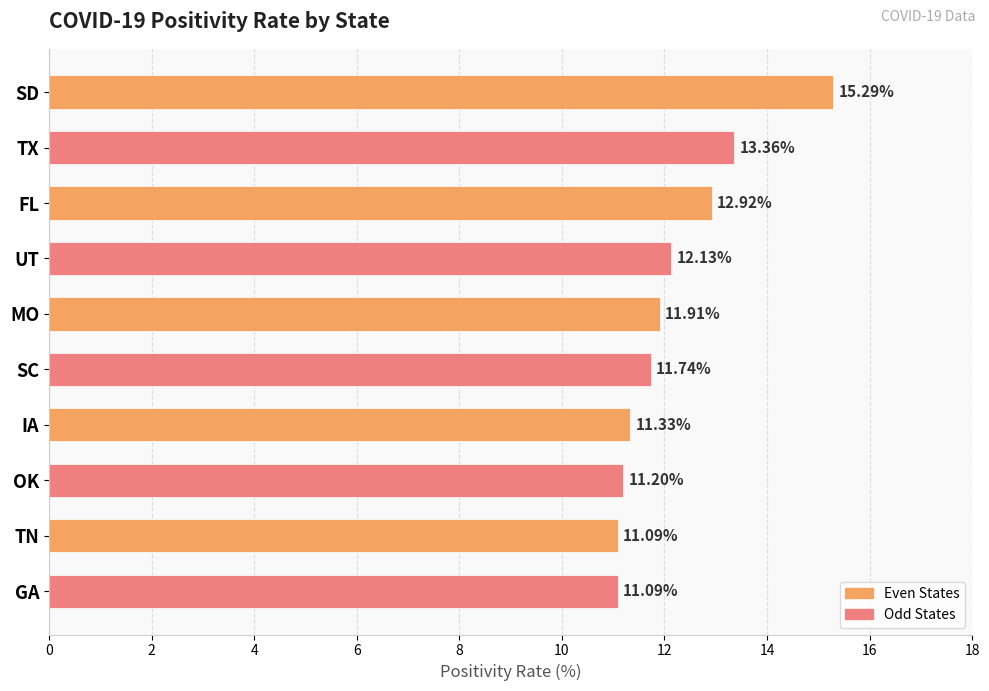

What is the label of the 8th bar from the top?

OK